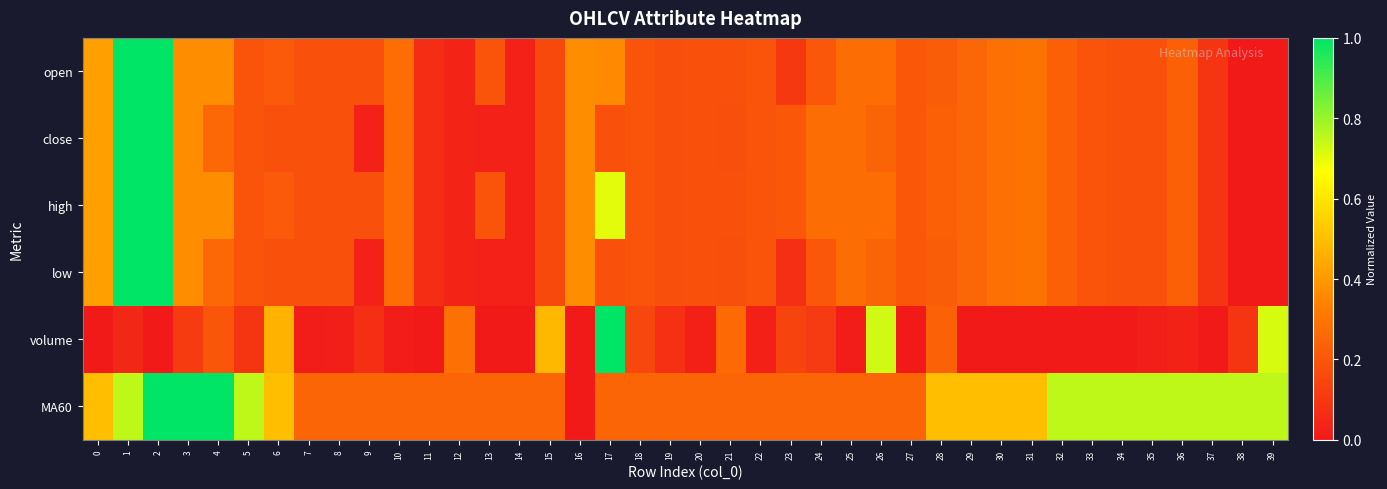

Reading left to right, what are all the values shown in this chart?

open: 0=0.4	1=1.0	2=1.0	3=0.4	4=0.4	5=0.2	6=0.2	7=0.2	8=0.2	9=0.2	10=0.3	11=0.1	12=0.0	13=0.2	14=0.0	15=0.2	16=0.4	17=0.4	18=0.2	19=0.2	20=0.2	21=0.2	22=0.2	23=0.1	24=0.2	25=0.3	26=0.3	27=0.2	28=0.2	29=0.3	30=0.3	31=0.3	32=0.2	33=0.2	34=0.2	35=0.2	36=0.2	37=0.1	38=0.0	39=0.0
close: 0=0.4	1=1.0	2=1.0	3=0.4	4=0.3	5=0.2	6=0.2	7=0.2	8=0.2	9=0.0	10=0.3	11=0.1	12=0.0	13=0.0	14=0.0	15=0.2	16=0.4	17=0.2	18=0.2	19=0.2	20=0.2	21=0.2	22=0.2	23=0.2	24=0.3	25=0.3	26=0.2	27=0.2	28=0.2	29=0.3	30=0.3	31=0.3	32=0.2	33=0.2	34=0.2	35=0.2	36=0.2	37=0.1	38=0.0	39=0.0
high: 0=0.4	1=1.0	2=1.0	3=0.4	4=0.4	5=0.2	6=0.2	7=0.2	8=0.2	9=0.2	10=0.3	11=0.1	12=0.0	13=0.2	14=0.0	15=0.2	16=0.4	17=0.7	18=0.2	19=0.2	20=0.2	21=0.2	22=0.2	23=0.2	24=0.3	25=0.3	26=0.3	27=0.2	28=0.2	29=0.3	30=0.3	31=0.3	32=0.2	33=0.2	34=0.2	35=0.2	36=0.2	37=0.1	38=0.0	39=0.0
low: 0=0.4	1=1.0	2=1.0	3=0.4	4=0.3	5=0.2	6=0.2	7=0.2	8=0.2	9=0.0	10=0.3	11=0.1	12=0.0	13=0.0	14=0.0	15=0.2	16=0.4	17=0.2	18=0.2	19=0.2	20=0.2	21=0.2	22=0.2	23=0.1	24=0.2	25=0.3	26=0.2	27=0.2	28=0.2	29=0.3	30=0.3	31=0.3	32=0.2	33=0.2	34=0.2	35=0.2	36=0.2	37=0.1	38=0.0	39=0.0
volume: 0=0.0	1=0.0	2=0.0	3=0.1	4=0.2	5=0.1	6=0.5	7=0.0	8=0.0	9=0.1	10=0.0	11=0.0	12=0.3	13=0.0	14=0.0	15=0.5	16=0.0	17=1.0	18=0.1	19=0.1	20=0.0	21=0.3	22=0.0	23=0.1	24=0.1	25=0.0	26=0.7	27=0.0	28=0.2	29=0.0	30=0.0	31=0.0	32=0.0	33=0.0	34=0.0	35=0.0	36=0.0	37=0.0	38=0.1	39=0.7
MA60: 0=0.5	1=0.8	2=1.0	3=1.0	4=1.0	5=0.8	6=0.5	7=0.2	8=0.2	9=0.2	10=0.2	11=0.2	12=0.2	13=0.2	14=0.2	15=0.2	16=0.0	17=0.2	18=0.2	19=0.2	20=0.2	21=0.2	22=0.2	23=0.2	24=0.2	25=0.2	26=0.2	27=0.2	28=0.5	29=0.5	30=0.5	31=0.5	32=0.8	33=0.8	34=0.8	35=0.8	36=0.8	37=0.8	38=0.8	39=0.8